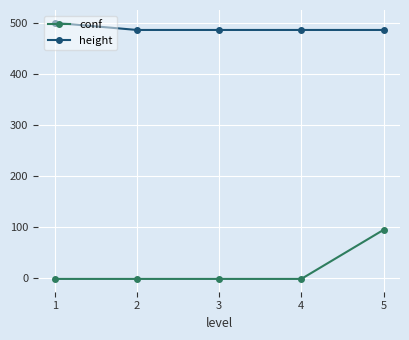

True or false: conf and height intersect in this chart.

False